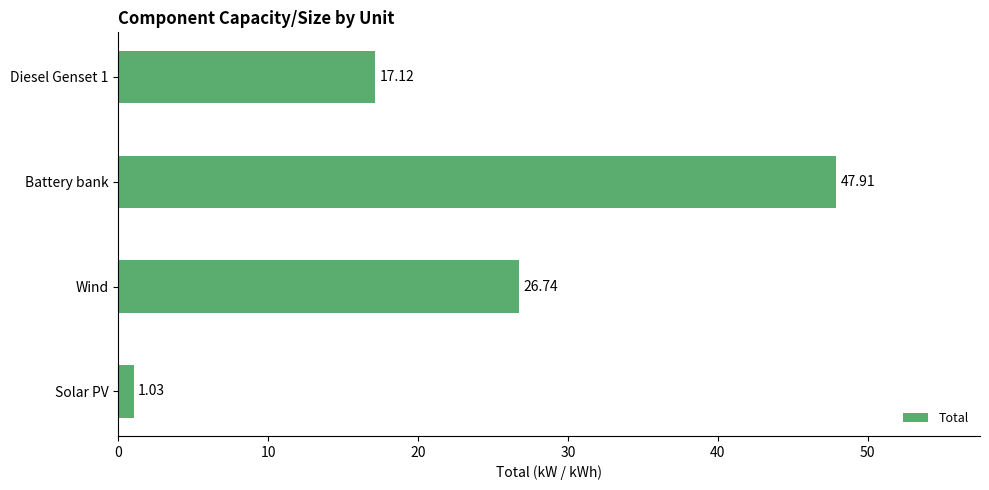

At which category does the chart reach its peak across all series?

Battery bank